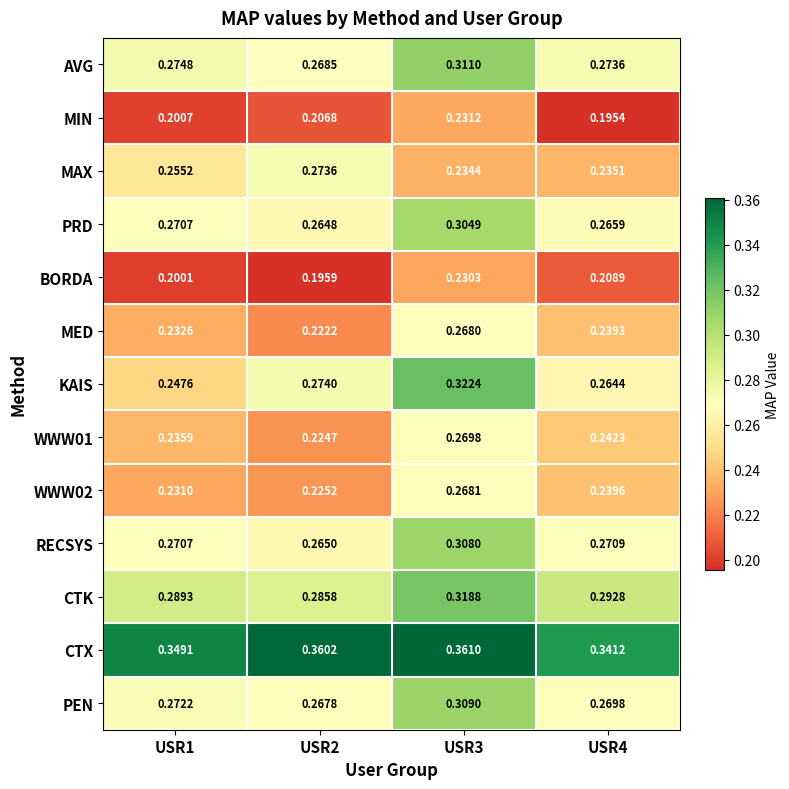

Which series has the largest total across all categories?

CTX